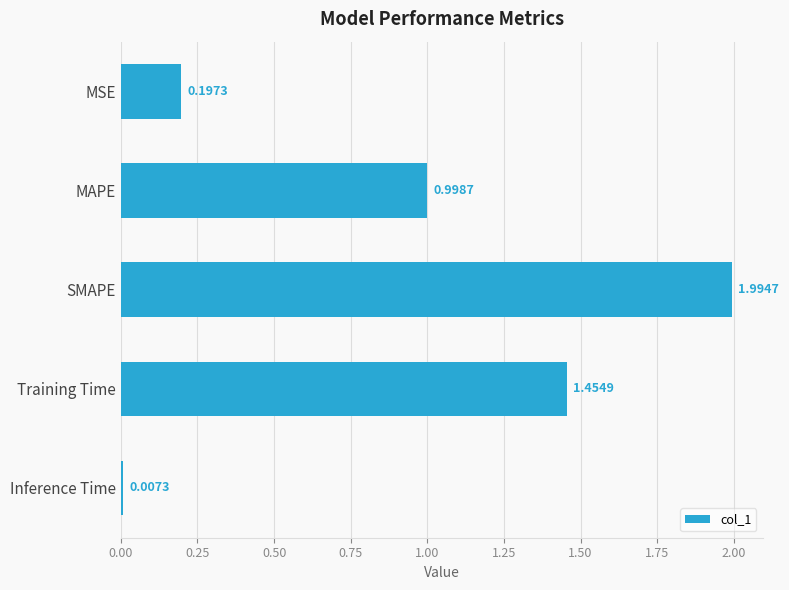

List the labels in order of value, largest first.

SMAPE, Training Time, MAPE, MSE, Inference Time